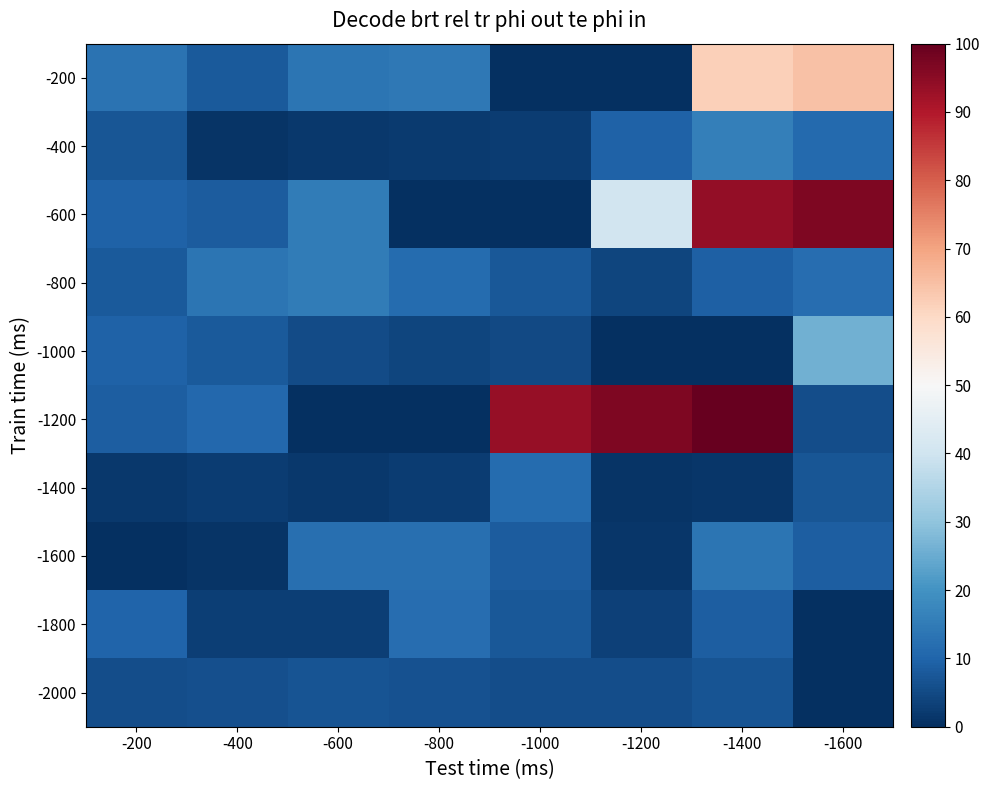

At which category is the sum across all series the highest?

-1400